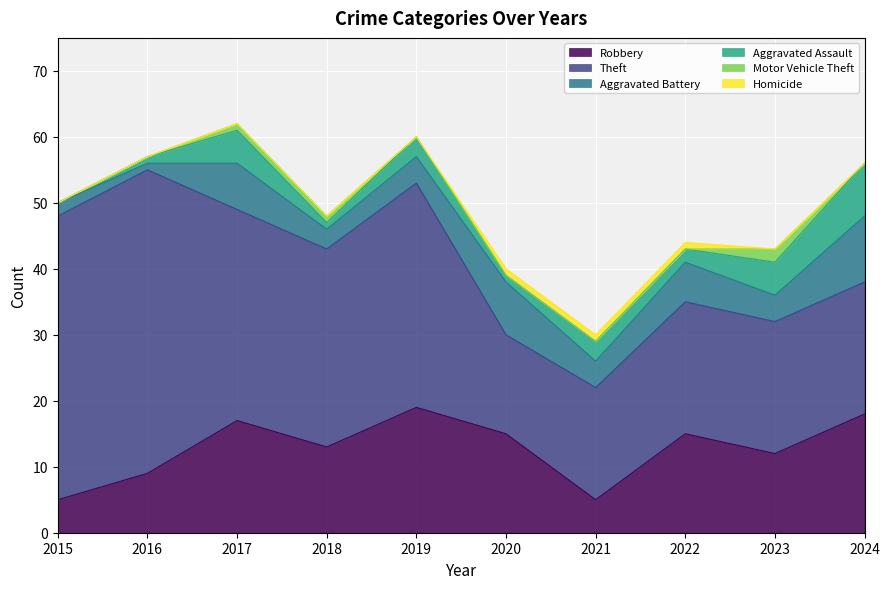

At how many categories does at least one series exceed 25?

5